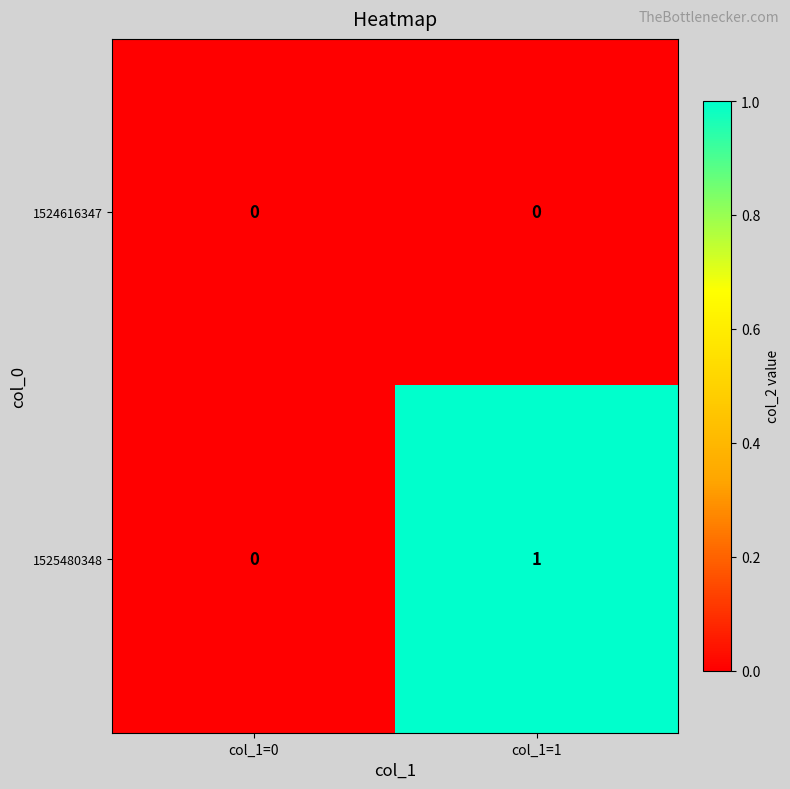

Is it true that 1524616347 equals 0 at col_1=1?

True